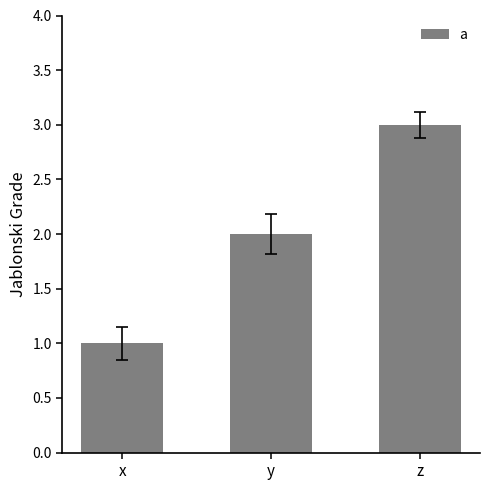

What is the minimum value shown in the chart?

1